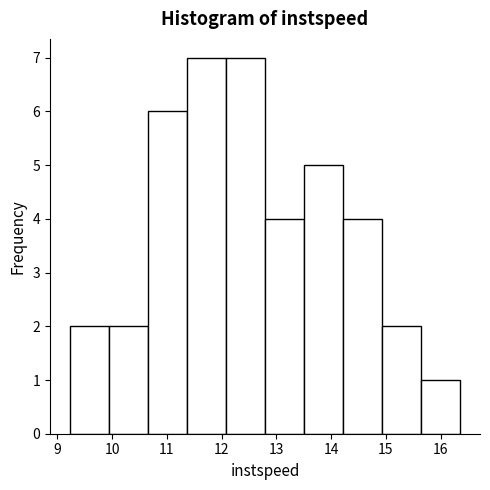

Reading left to right, list every bar in this chart as the range it spans on the x-axis followed by its height. Neither the bar edges nor the heights are printed on the chart, so give them approximately, as read against the axes.

9.2 to 9.9: 2
9.9 to 10.7: 2
10.7 to 11.4: 6
11.4 to 12.1: 7
12.1 to 12.8: 7
12.8 to 13.5: 4
13.5 to 14.2: 5
14.2 to 14.9: 4
14.9 to 15.6: 2
15.6 to 16.4: 1